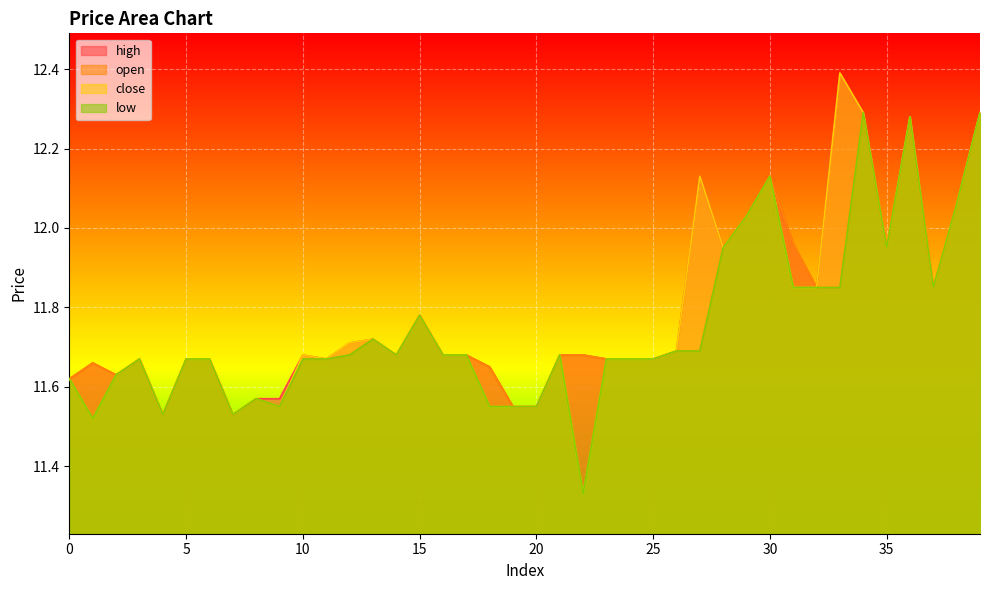

True or false: low and high intersect in this chart.

False